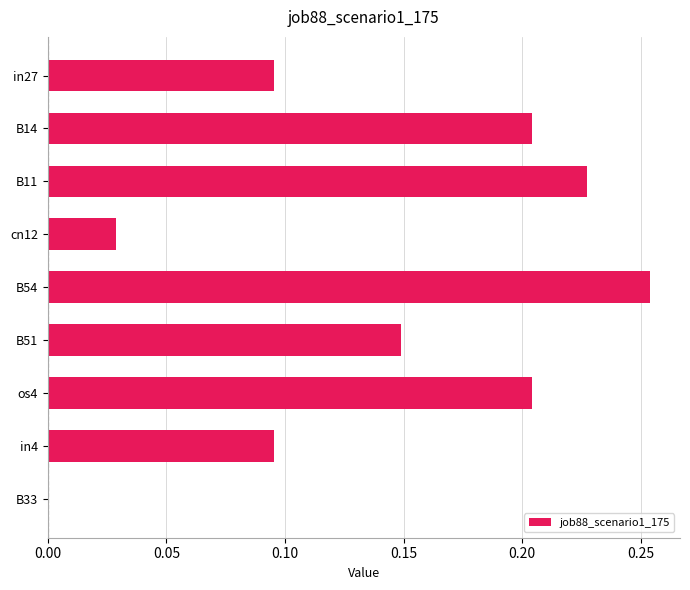

True or false: the data shows 0.4 at B11.

False